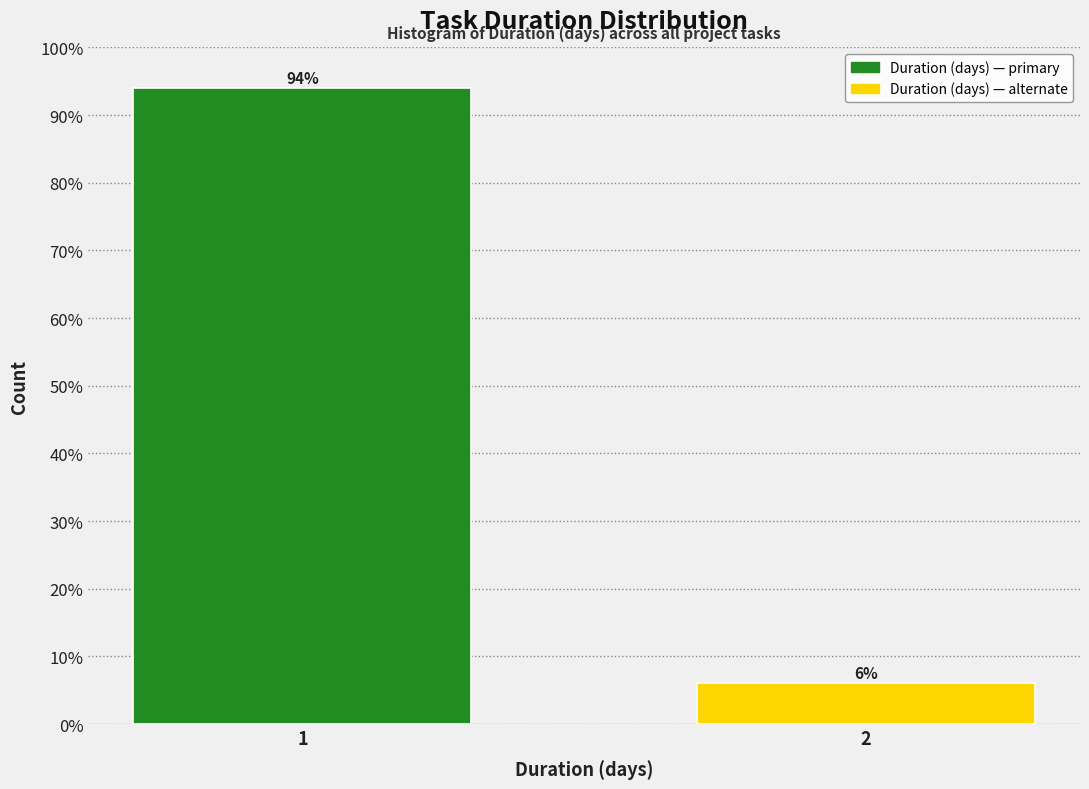

List the labels in order of value, smallest first.

2, 1